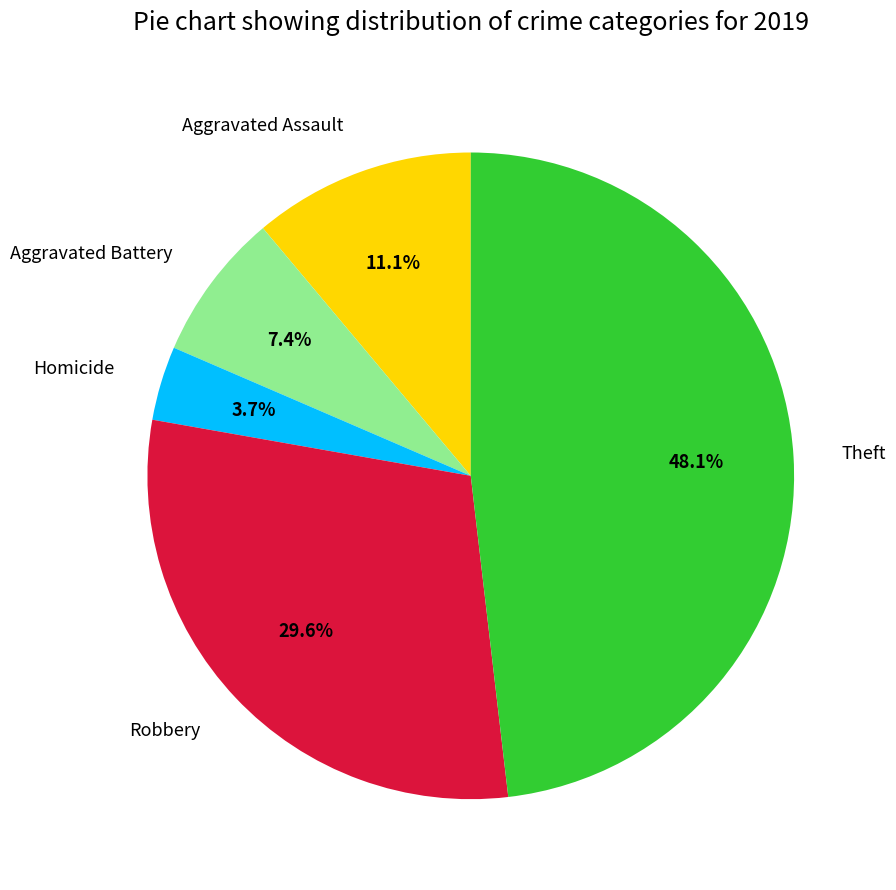

Count the number of slices in the pie.

5